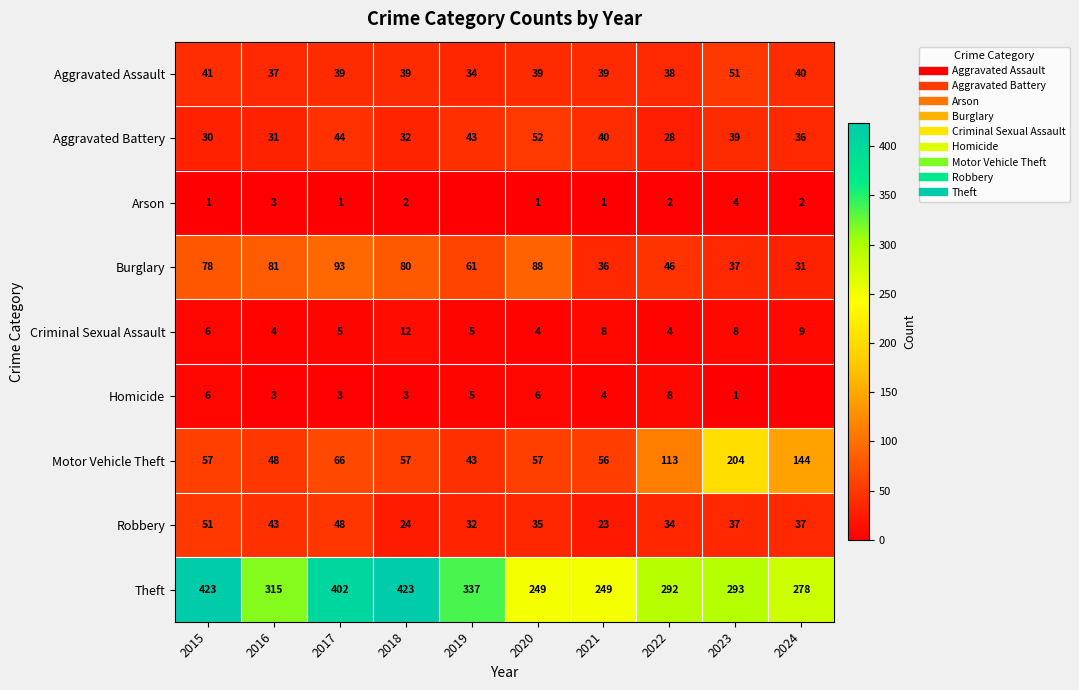

True or false: Aggravated Battery has a value of 32 at 2018.

True